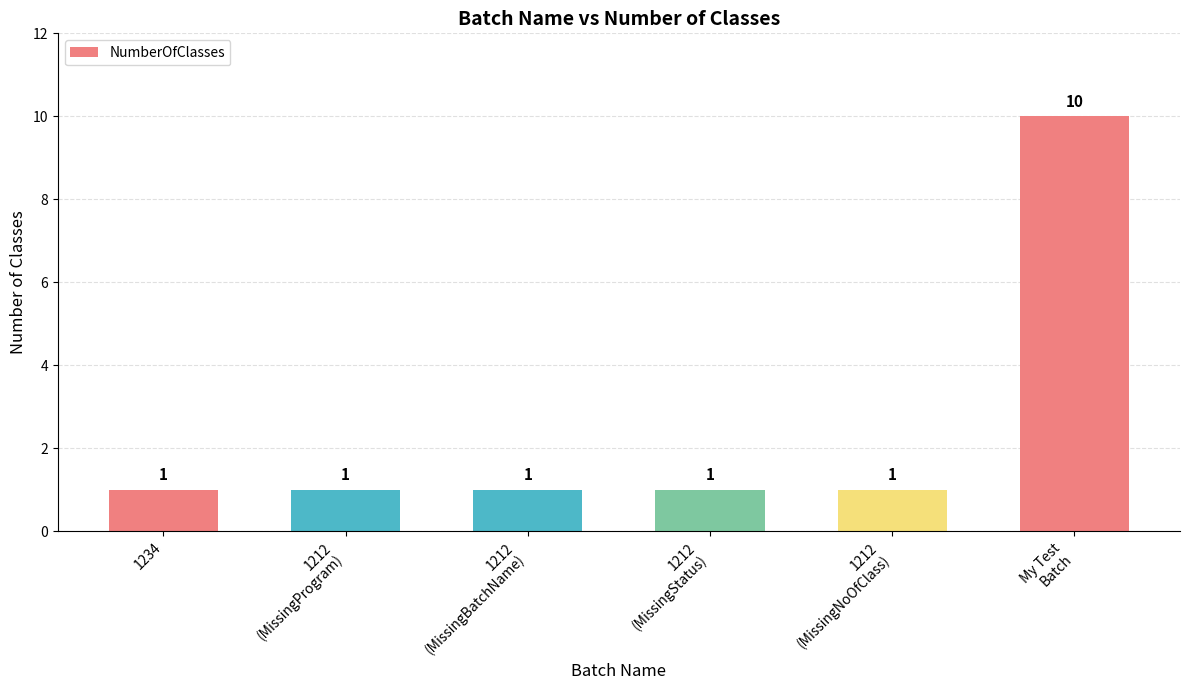

What is the value of the 4th bar from the left?

1